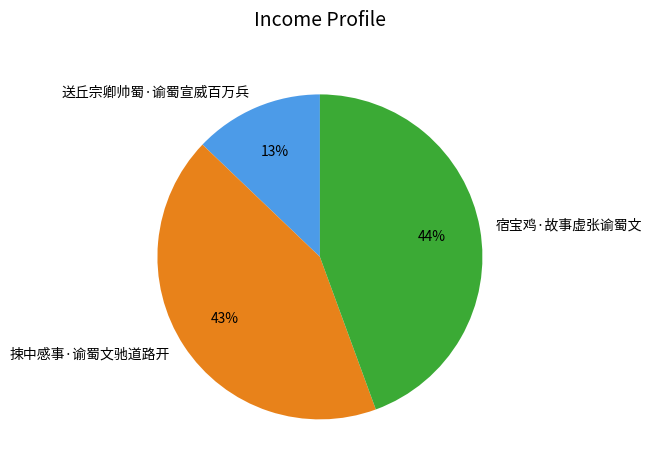

Is 送丘宗卿帅蜀·谕蜀宣威百万兵 the majority of the pie?

No